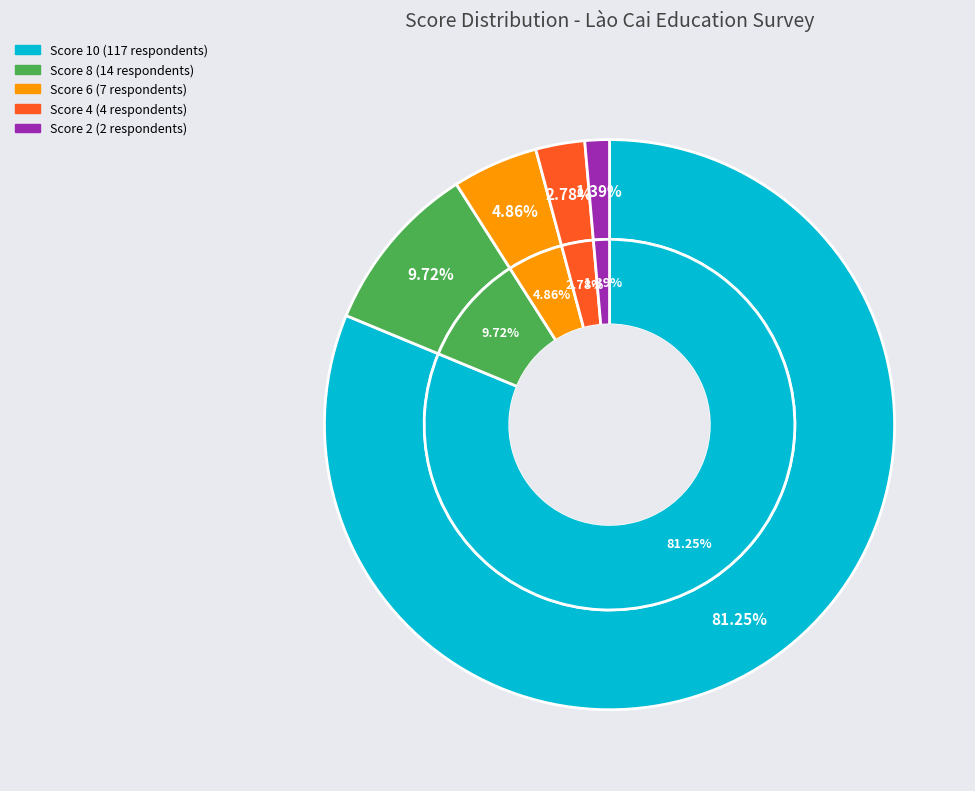

The 24 slice represents 1% of the pie. True or false?

False